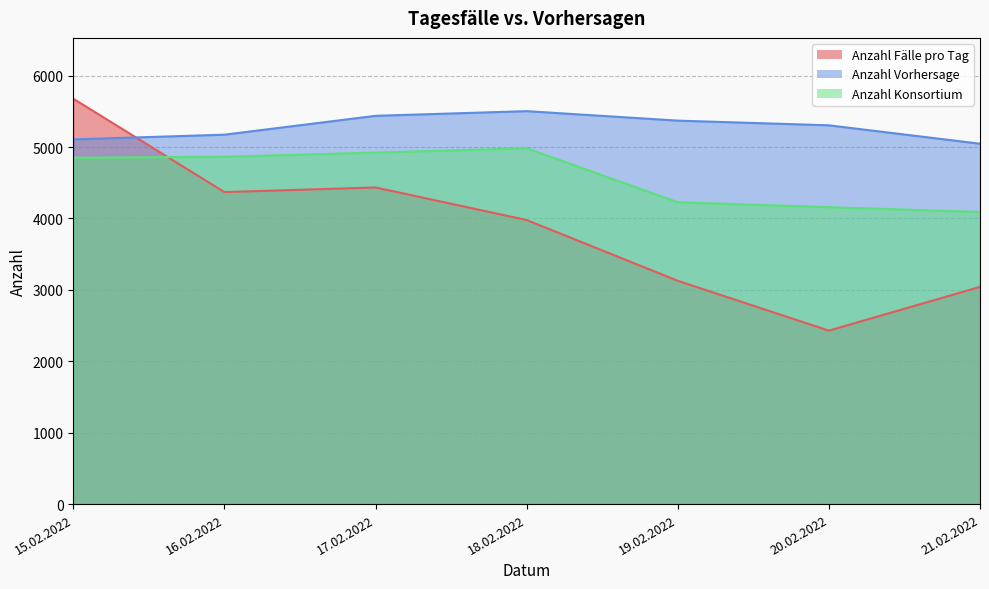

True or false: Anzahl Konsortium has a value of 3353.3 at 17.02.2022.

False